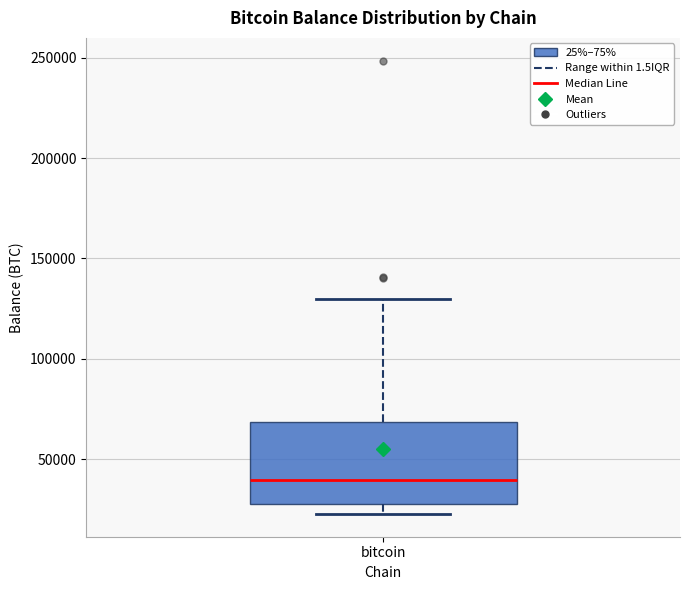

Transcribe this box plot: give where the median line is, the range the box spans, and where the two whiskers end, as read against the y-axis. The values are not printed on the chart, so give them approximately, as read against the axis.

median 40000, box 25000 to 70000, whiskers 25000 (just below the box's lower edge) to 130000